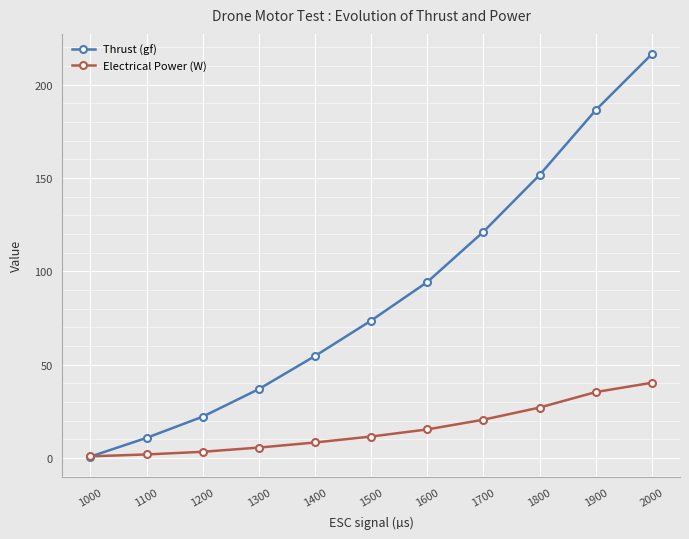

What is the maximum value shown in the chart?

216.5